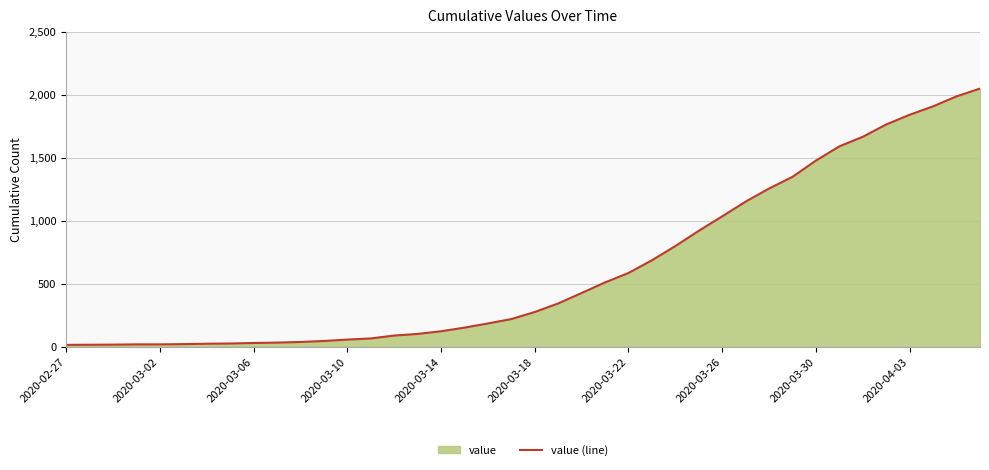

What is the difference between the maximum and minimum values?

2036